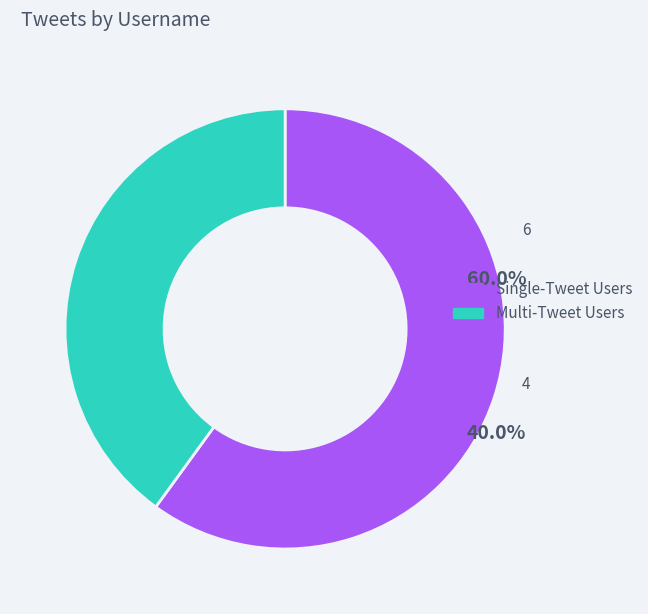

What is the smallest slice in the pie chart?

Multi-Tweet Users